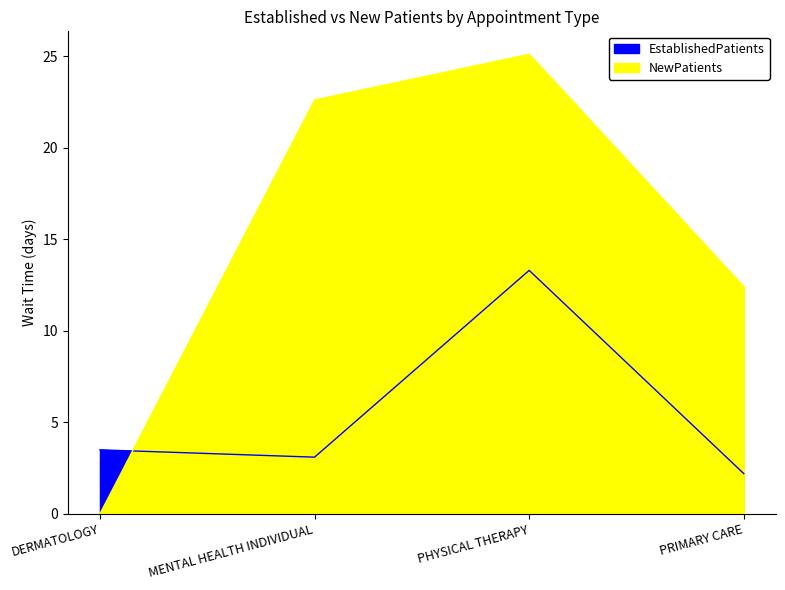

Does the chart display data point markers on the line(s)?

No